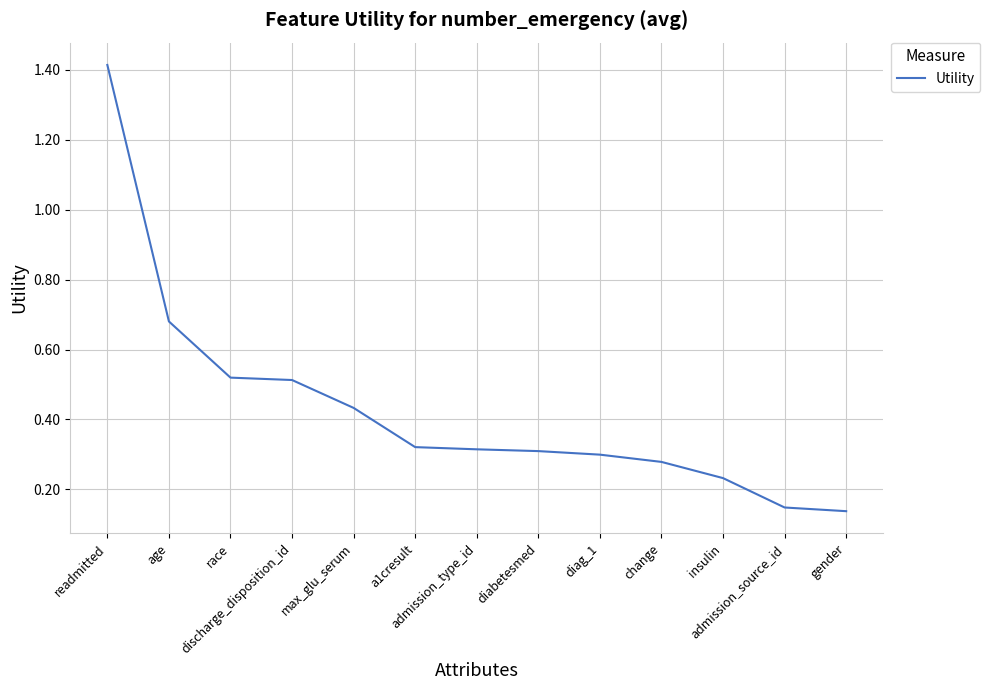

The chart shows a value of 0.9 at age. True or false?

False